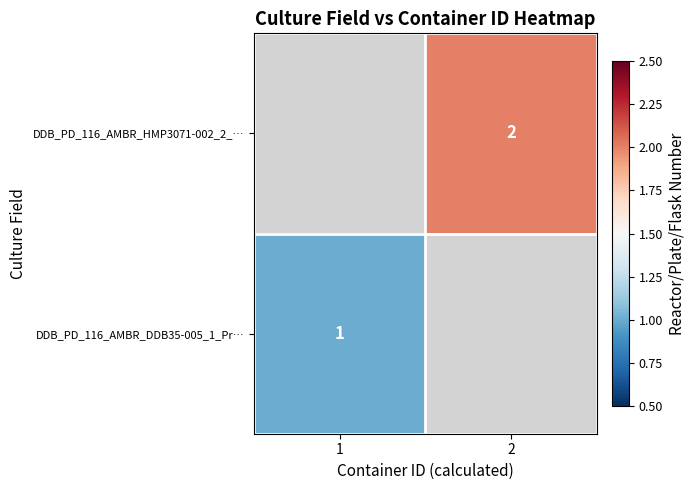

The value of DDB_PD_116_AMBR_HMP3071-002_2_… at 2 is 1. True or false?

False